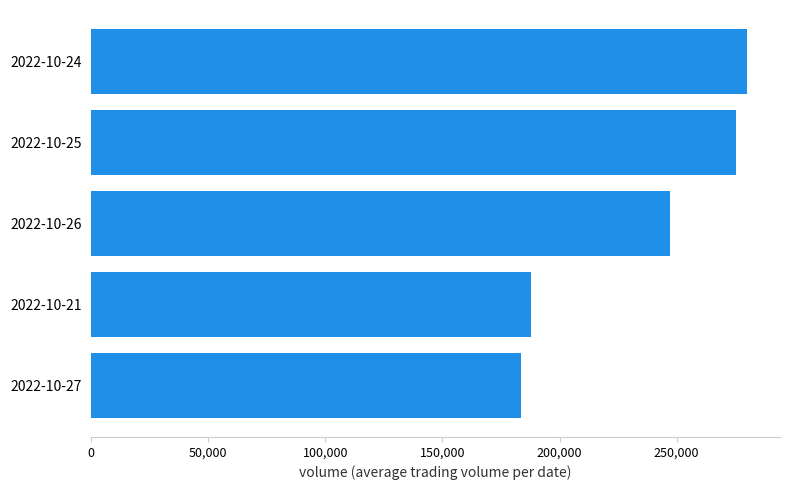

What is the difference between the maximum and minimum values?

96424